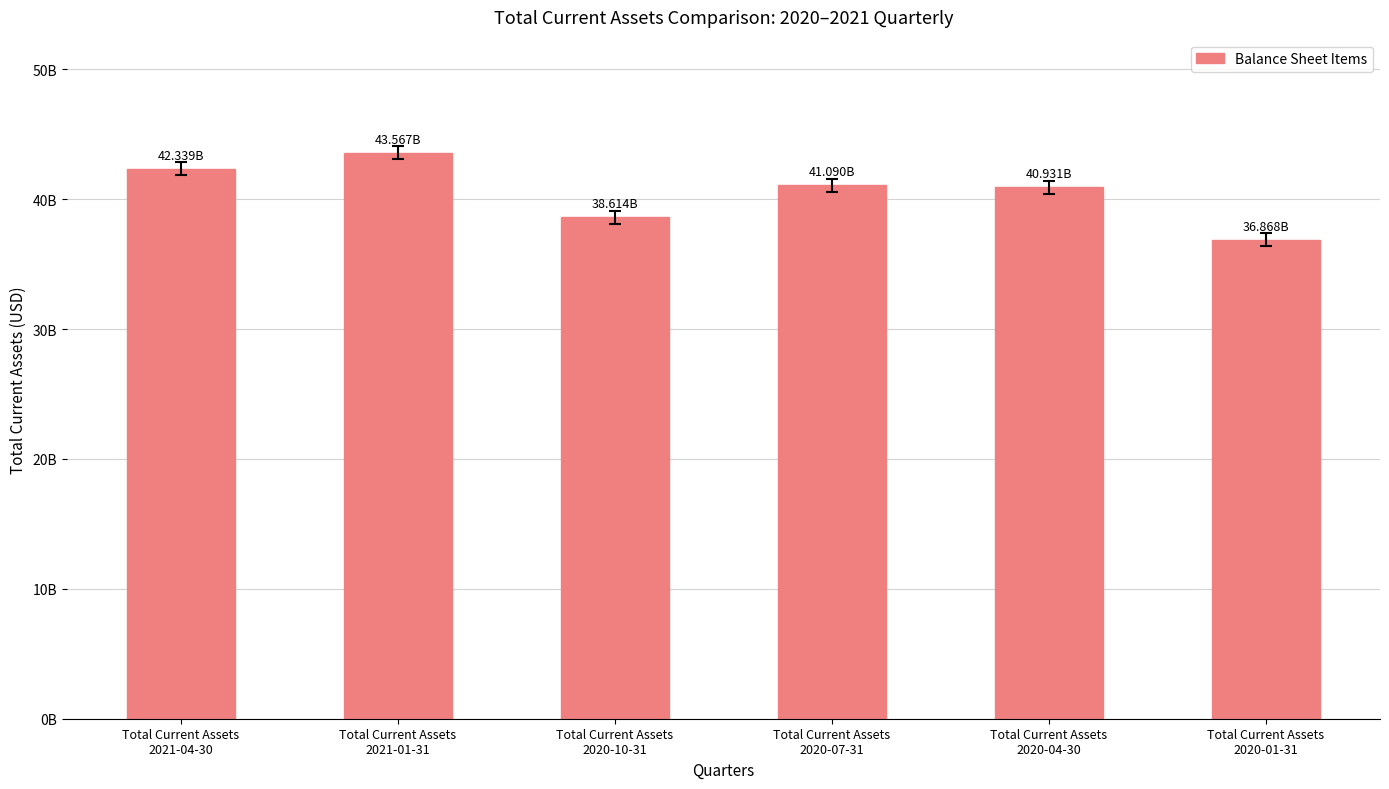

Approximately how many times larger is the value at Total Current Assets
2020-01-31 compared to Total Current Assets
2020-04-30?

0.9